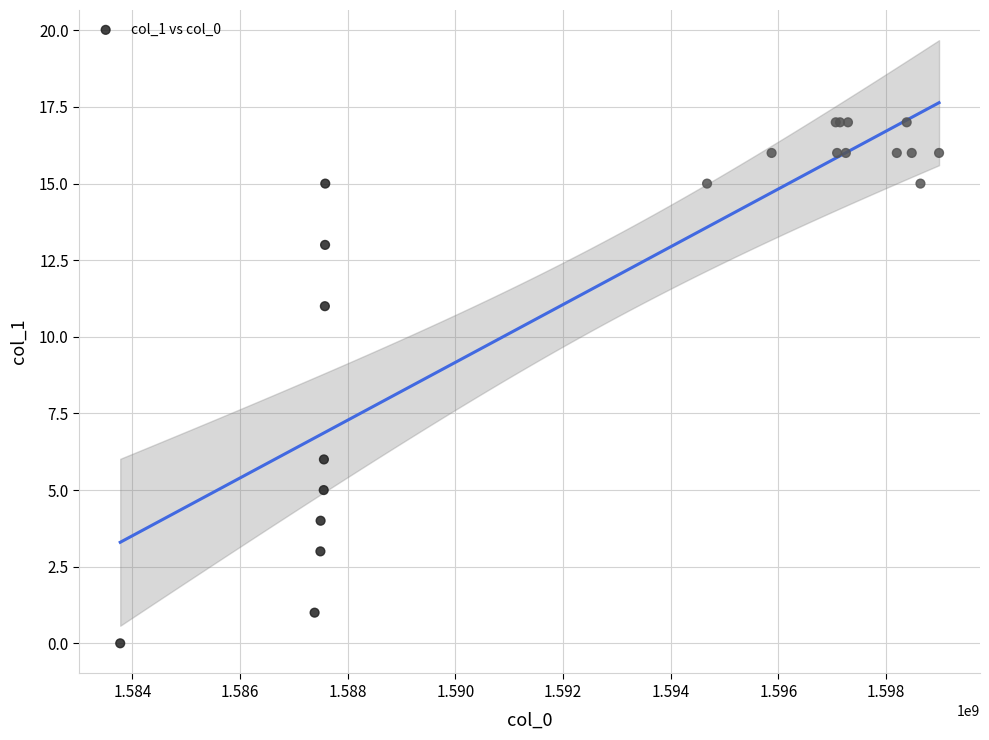

What Y value in the scatter plot is closest to 8?

6